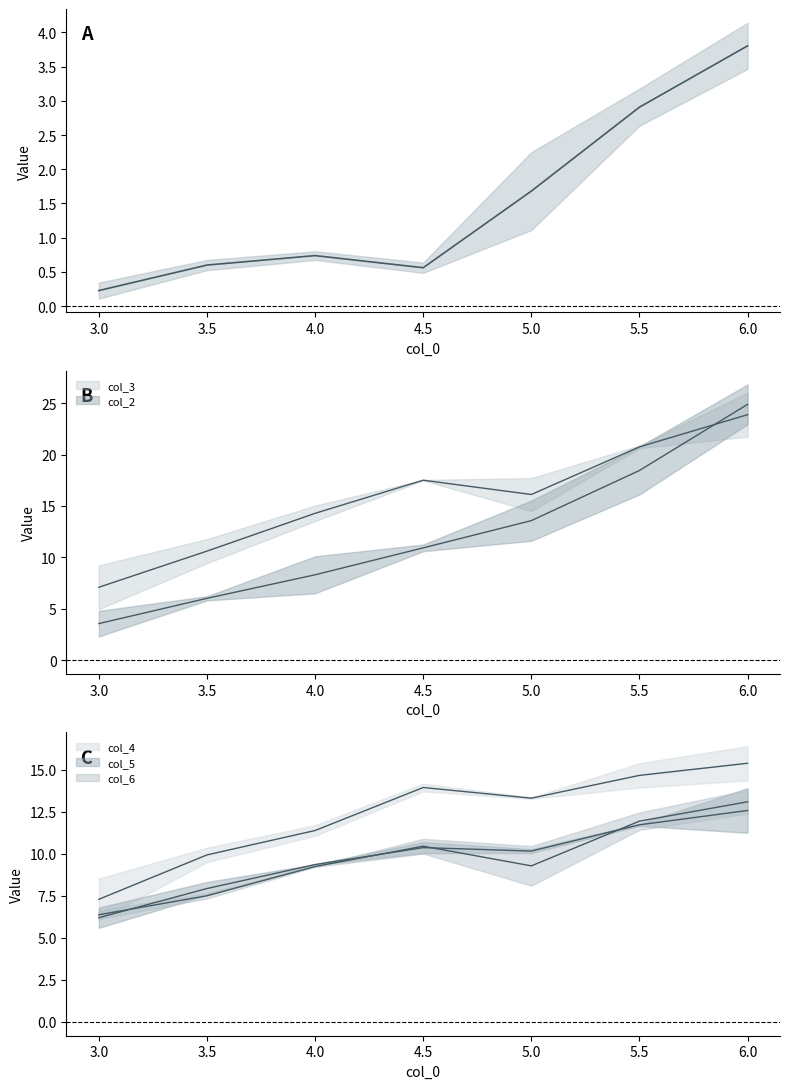

At which label does col_6 first exceed 10?

4.5